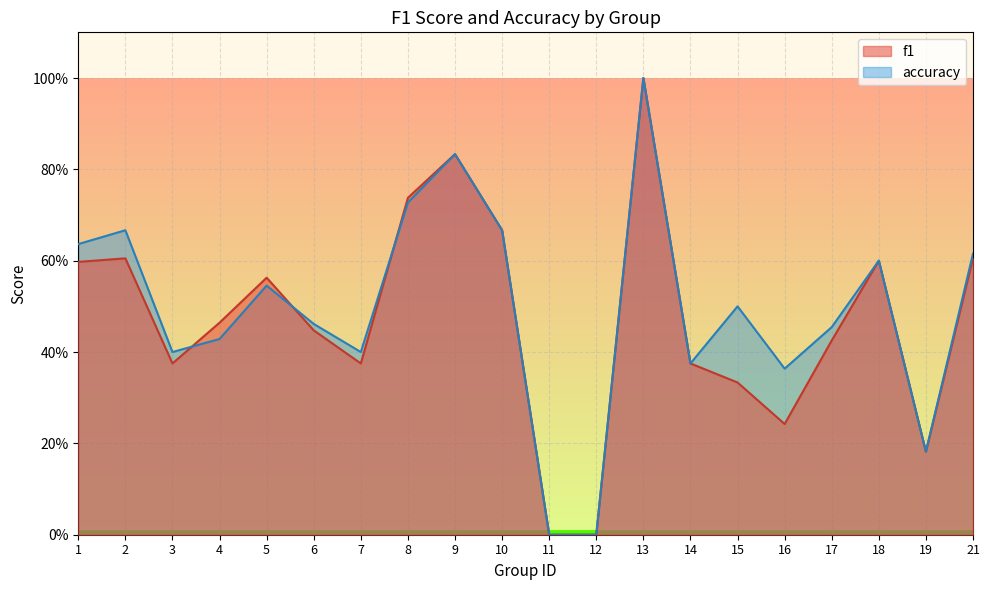

List the labels in order of f1 value, largest first.

13, 9, 8, 10, 21, 2, 18, 1, 5, 4, 6, 17, 3, 7, 14, 15, 16, 19, 11, 12